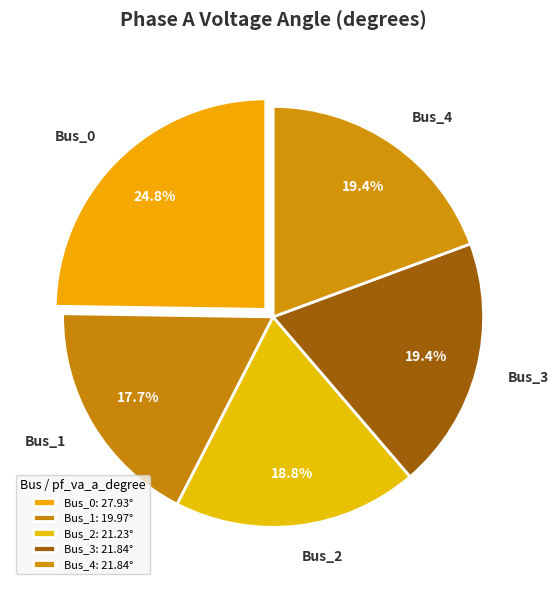

Combined, what portion of the pie is Bus_0 and Bus_2?

43.6%